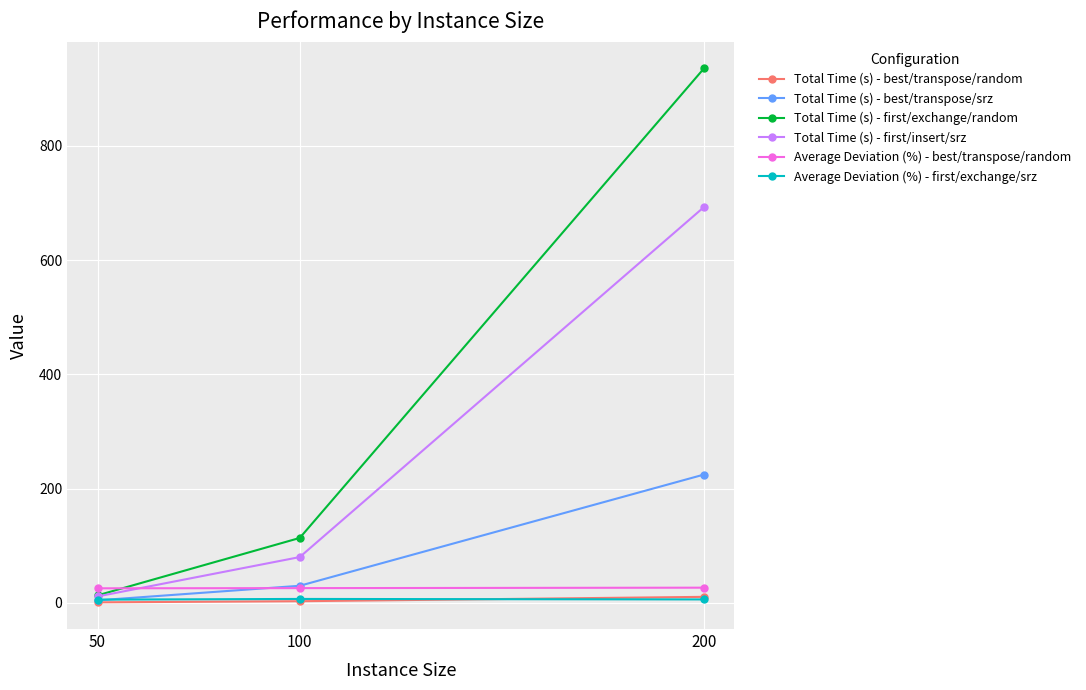

What is the difference between the Total Time (s) - first/insert/srz values at 200 and 100?

612.9